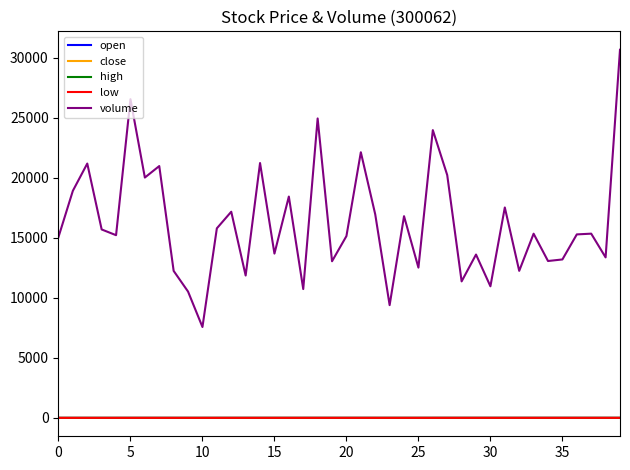

Does the chart have visible grid lines?

No